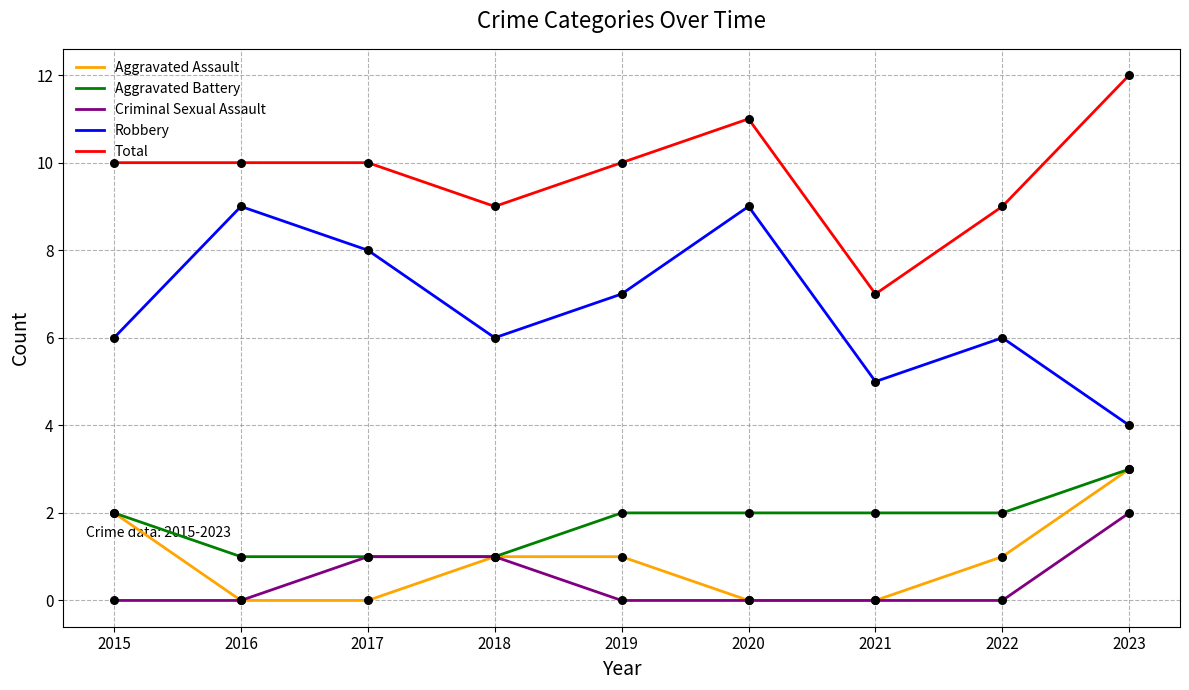

What is the total value across all series at 2023?

24